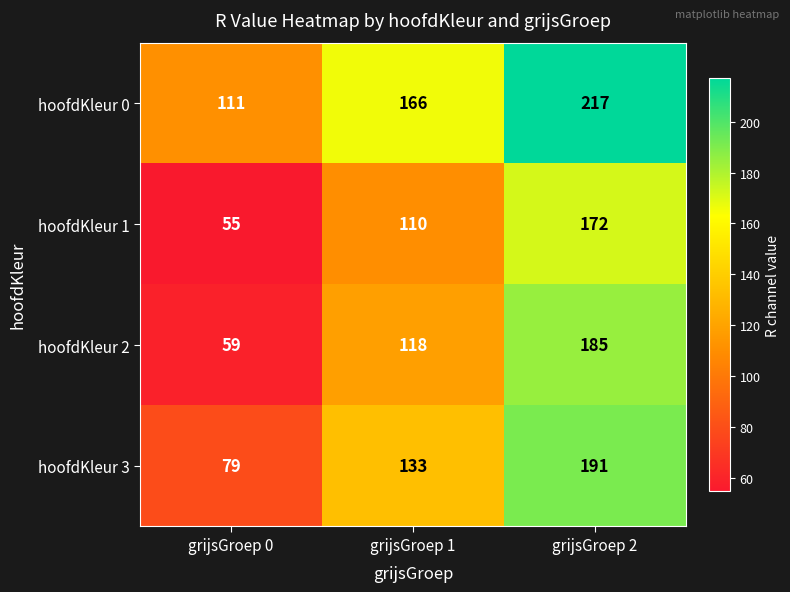

The hoofdKleur 3 series shows 42 at grijsGroep 0. True or false?

False